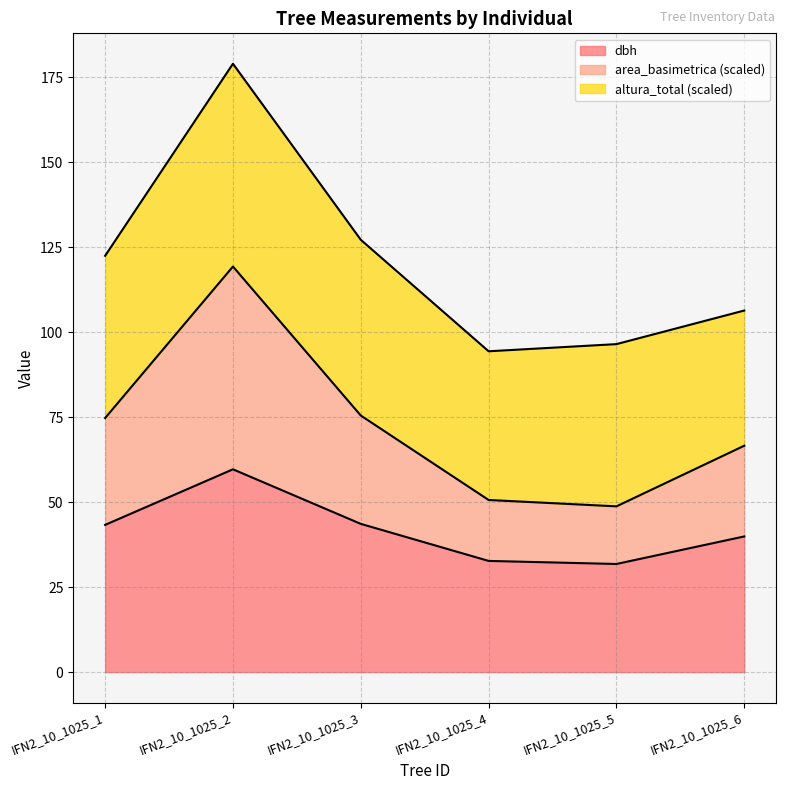

What is the value of the dbh point at the 2nd from the left?

59.6